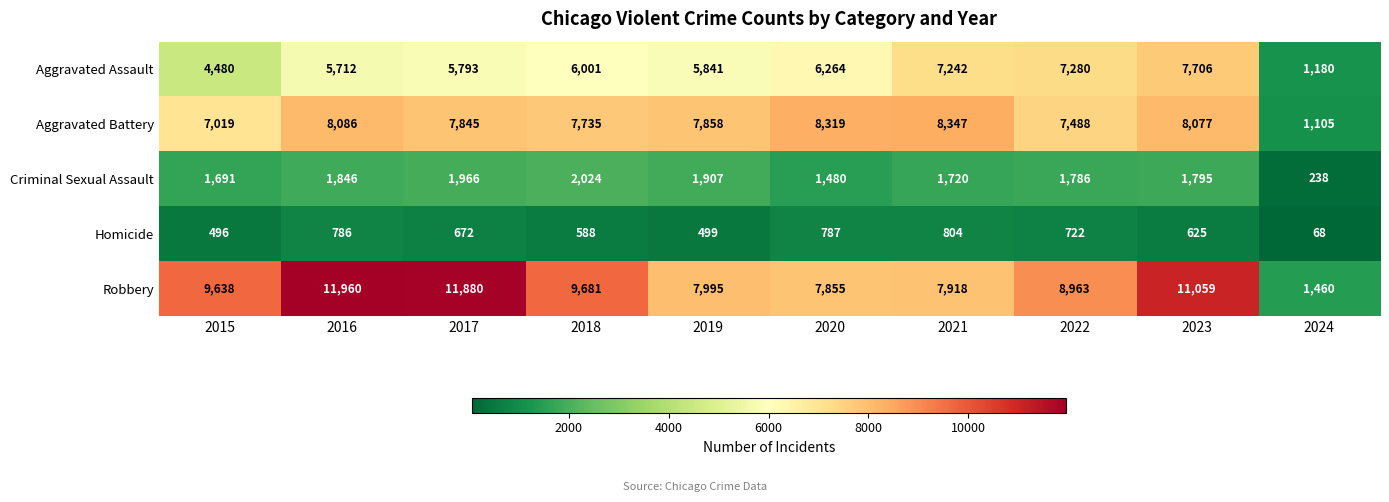

How many data points does each series have?

10